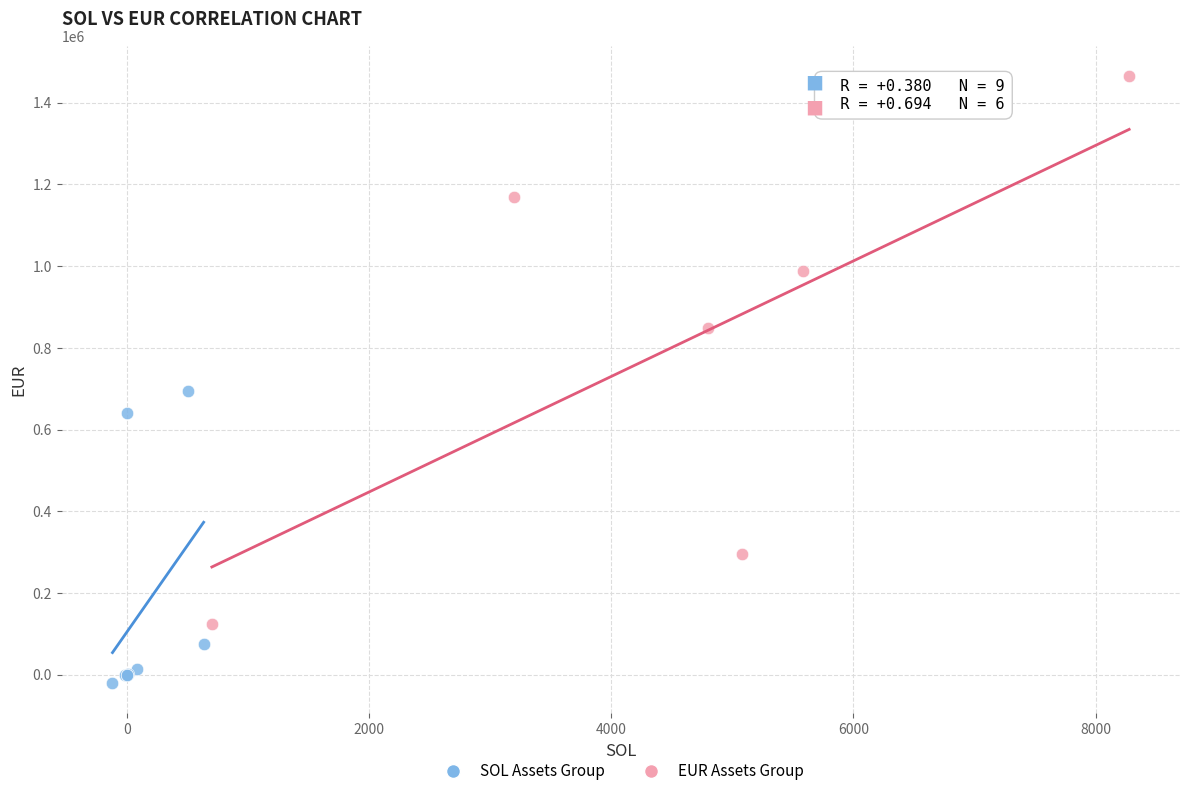

Which series reaches the maximum Y coordinate?

EUR Assets Group